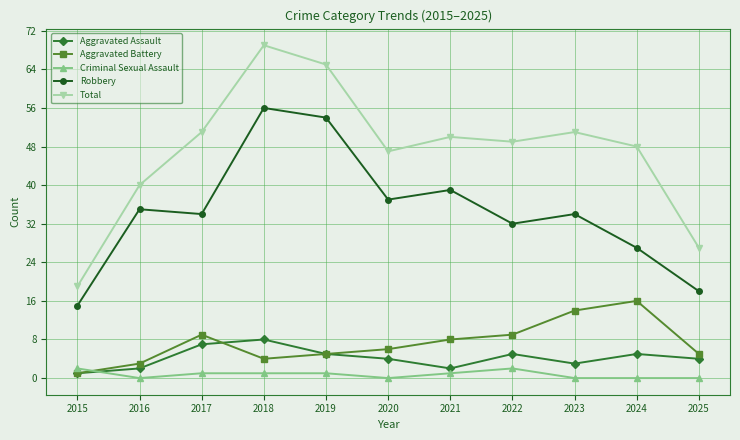

What is the maximum value for Total?

69